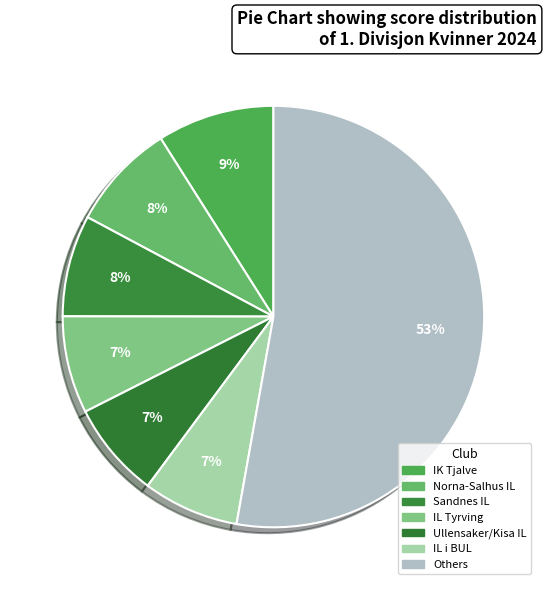

Count the number of slices in the pie.

7